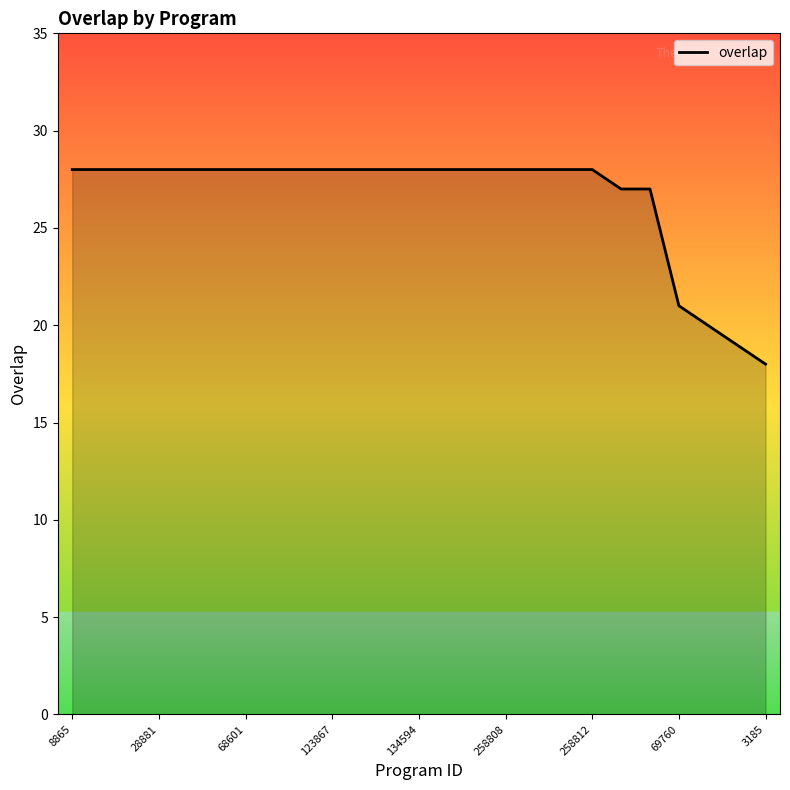

What is the difference between the maximum and minimum values?

10